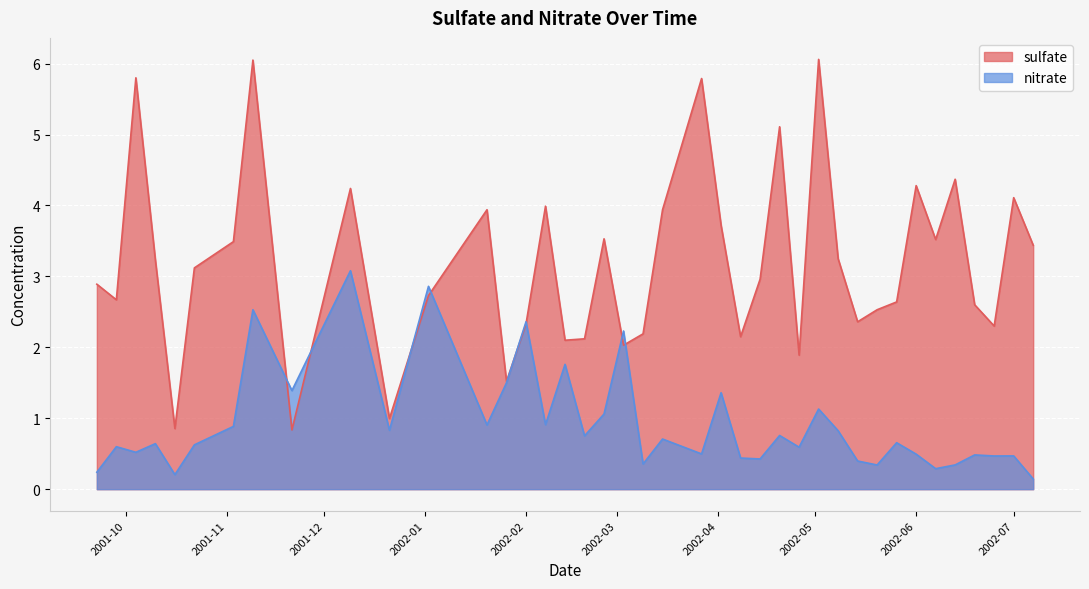

Count the number of data series in this chart.

2